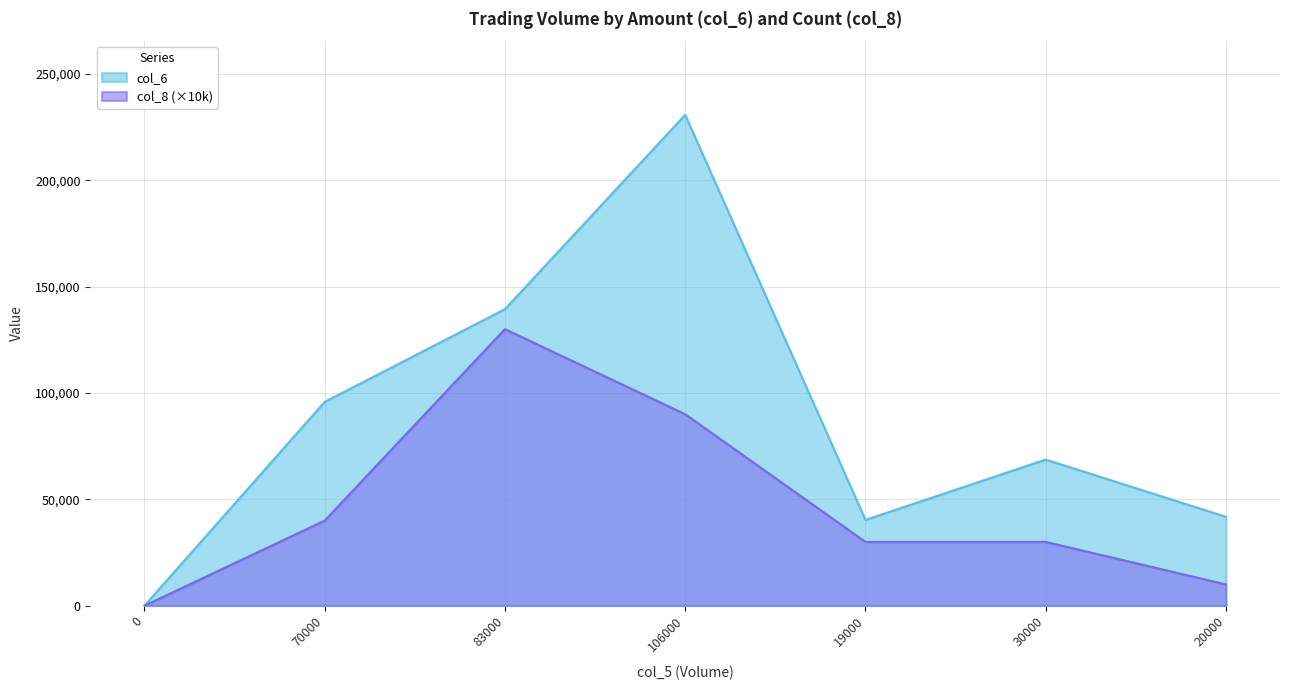

What is the average value of the col_6 series?

88101